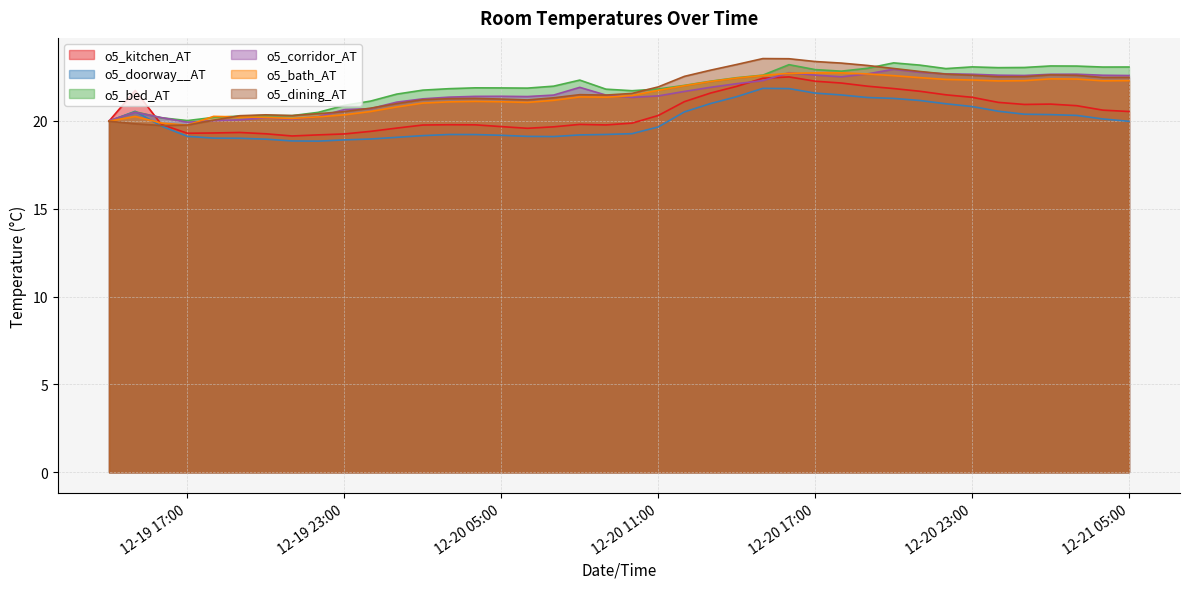

Where is o5_dining_AT nearest to the value 21?

2018-12-20 01:00